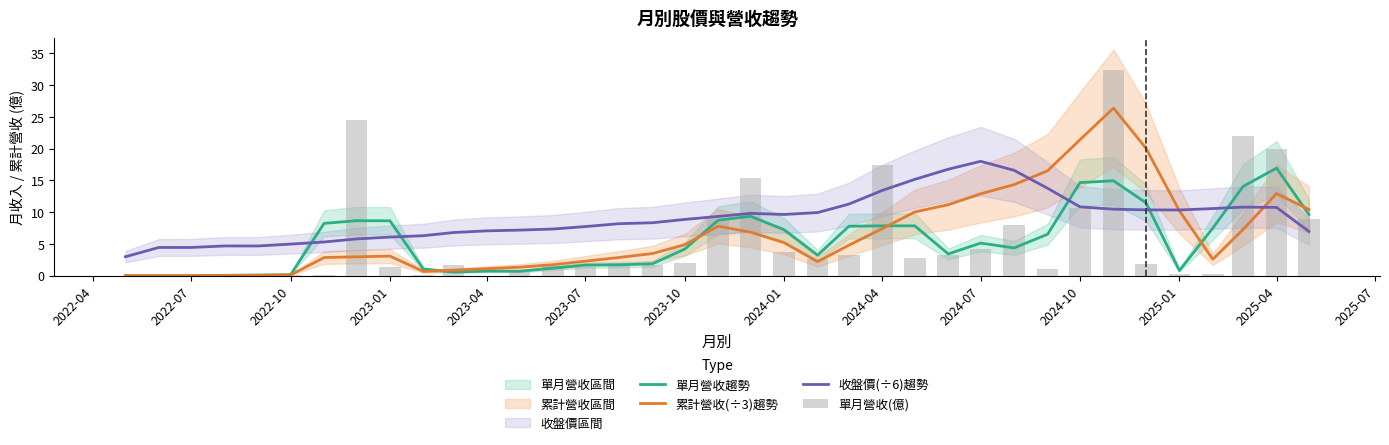

Are the bars horizontal?

No